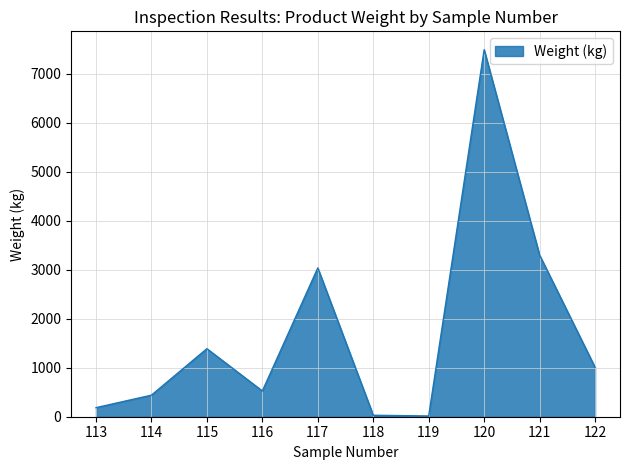

Which category has the highest value across all series?

120